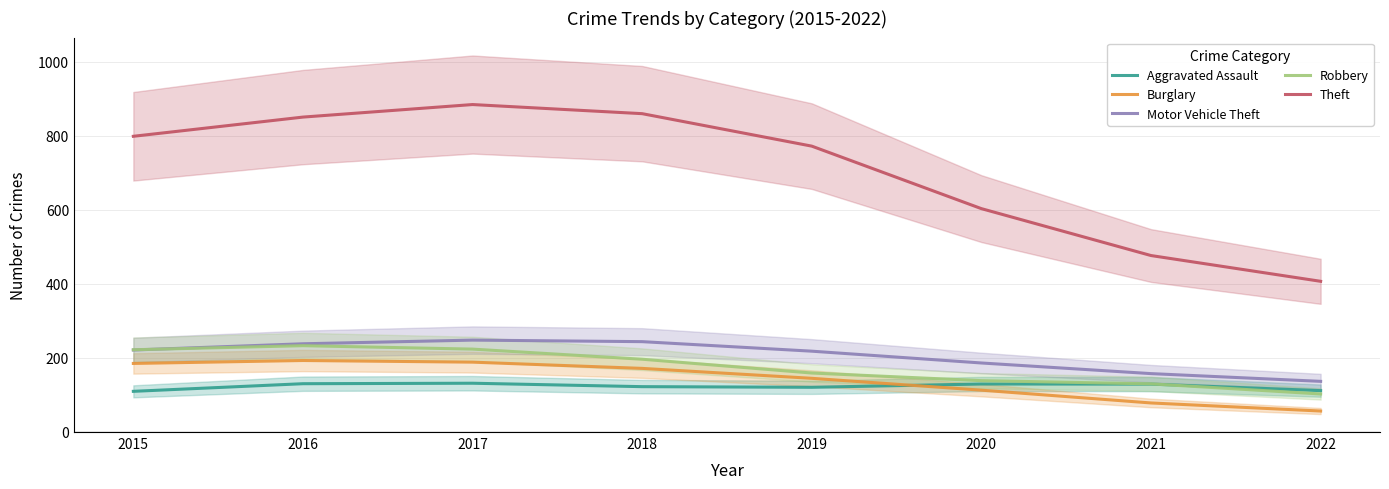

What is the value of the Robbery point at the 6th from the left?

137.4